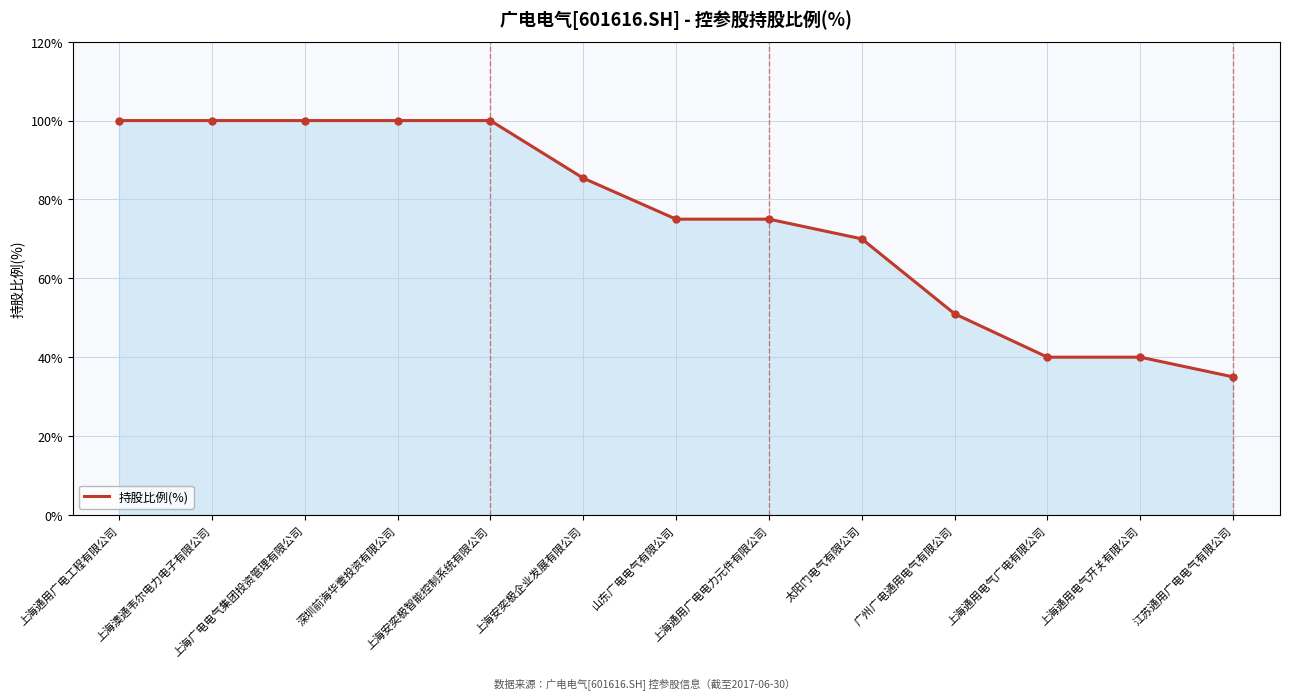

What position from the left is 山东广电电气有限公司?

7